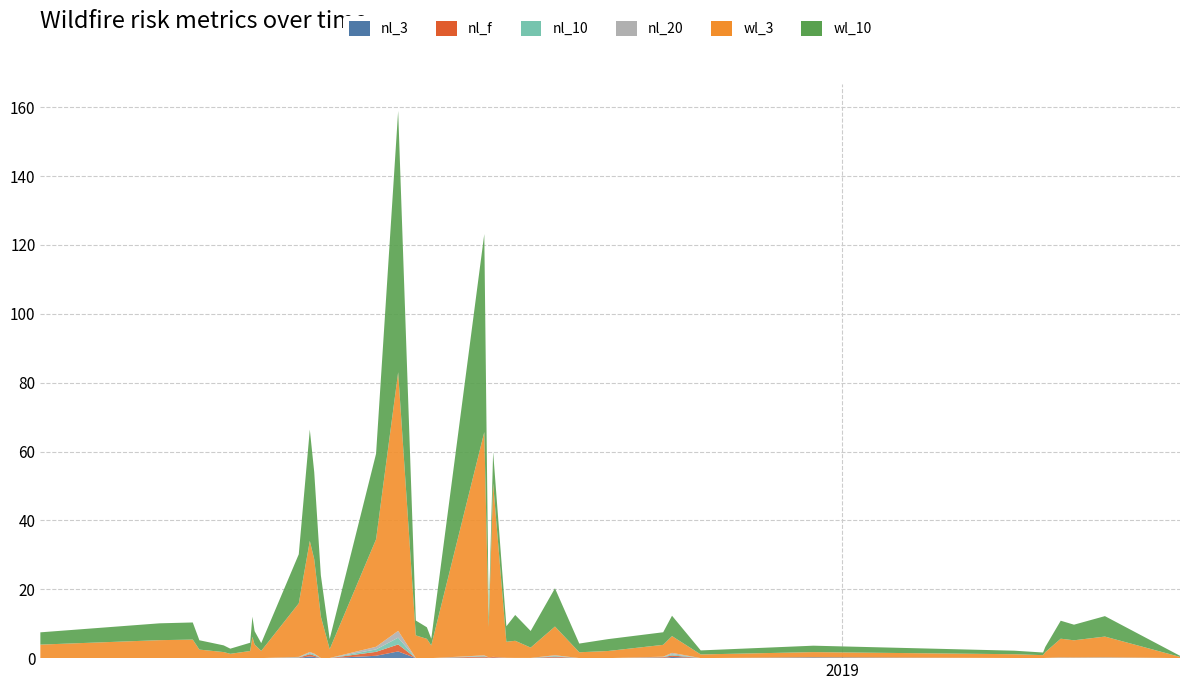

Reading right to left, transcribe all the data shown in this chart.

nl_3: 0.0	0.1	0.1	0.1	0.0	0.0	0.0	0.2	0.0	0.3	0.1	0.0	0.0	0.2	0.0	0.0	0.1	0.1	0.1	0.2	0.0	0.0	0.0	1.9	0.7	0.0	0.0	0.3	0.5	0.1	0.0	0.0	0.0	0.0	0.0	0.0	0.0	0.0	0.0	0.0
nl_f: 0.0	0.1	0.1	0.1	0.0	0.0	0.0	0.0	0.0	0.4	0.2	0.0	0.0	0.3	0.0	0.0	0.0	0.2	0.2	0.3	0.0	0.0	0.0	2.0	1.1	0.0	0.0	0.4	0.6	0.1	0.0	0.0	0.0	0.0	0.0	0.0	0.0	0.0	0.0	0.0
nl_10: 0.0	0.1	0.0	0.1	0.0	0.0	0.0	0.0	0.0	0.4	0.1	0.0	0.0	0.2	0.0	0.0	0.0	0.0	0.0	0.2	0.0	0.0	0.0	2.0	0.7	0.0	0.0	0.3	0.3	0.1	0.0	0.0	0.0	0.0	0.0	0.0	0.0	0.0	0.0	0.0
nl_20: 0.0	0.1	0.0	0.1	0.0	0.0	0.0	0.0	0.0	0.4	0.1	0.0	0.0	0.2	0.0	0.0	0.0	0.0	0.0	0.2	0.0	0.0	0.0	2.0	0.8	0.0	0.0	0.2	0.3	0.1	0.0	0.0	0.0	0.0	0.0	0.0	0.0	0.0	0.0	0.0
wl_3: 0.3	6.0	5.0	5.4	1.7	0.8	1.1	1.5	1.1	4.9	3.4	2.1	1.7	8.3	3.0	5.0	4.6	50.4	8.8	64.8	3.7	5.6	6.6	75.1	31.2	2.6	12.0	27.4	32.3	15.5	2.1	3.9	6.2	2.0	1.2	1.8	2.5	5.4	5.2	3.9
wl_10: 0.3	5.9	4.5	5.2	1.5	0.8	1.0	1.9	1.2	5.9	3.7	3.5	2.5	11.1	4.8	7.5	4.5	9.1	2.9	57.5	1.9	3.4	4.3	75.9	24.9	3.0	12.0	25.3	32.3	14.3	2.3	3.9	5.8	2.4	1.5	1.9	2.7	5.0	4.9	3.6